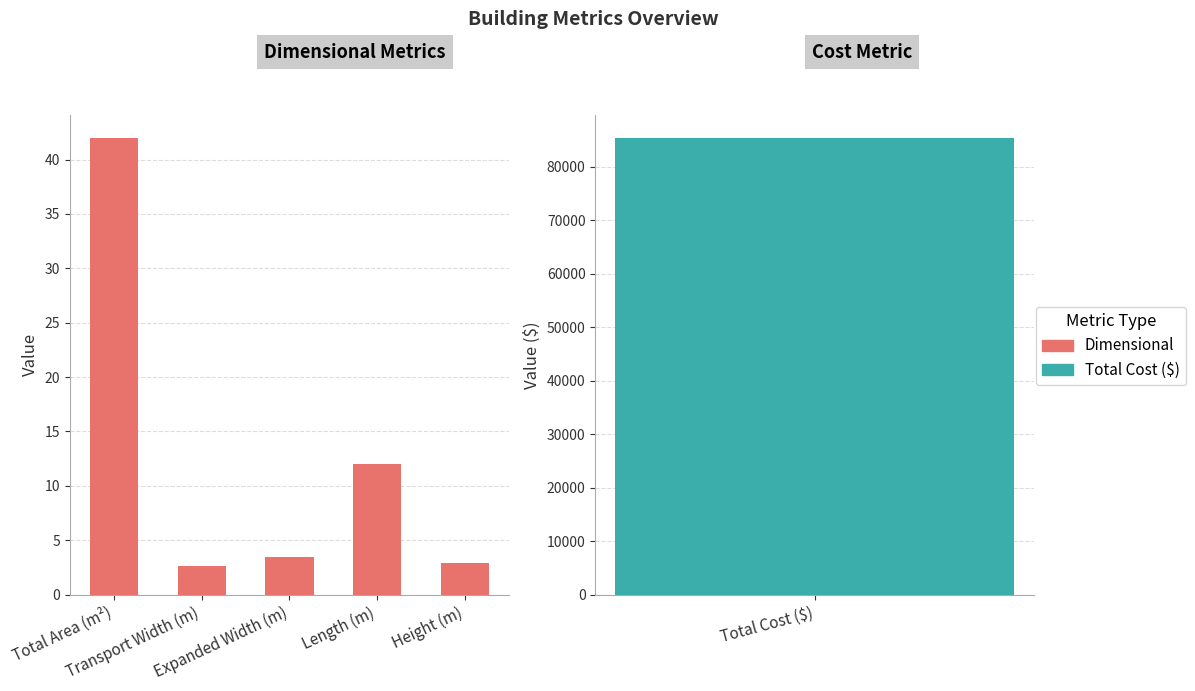

Rank the categories by value from highest to lowest.

Total Area (m²), Length (m), Expanded Width (m), Height (m), Transport Width (m)